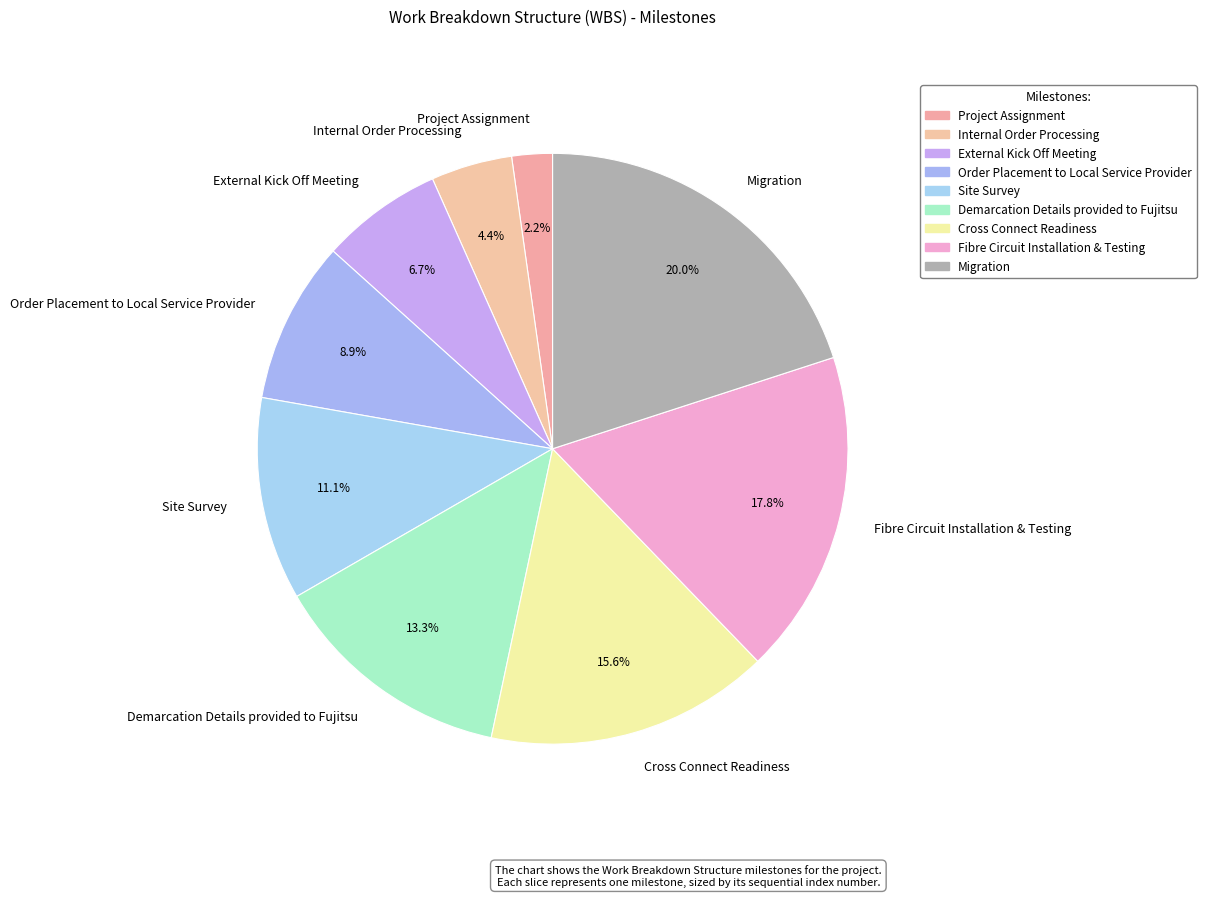

How many slices are in this pie chart?

9